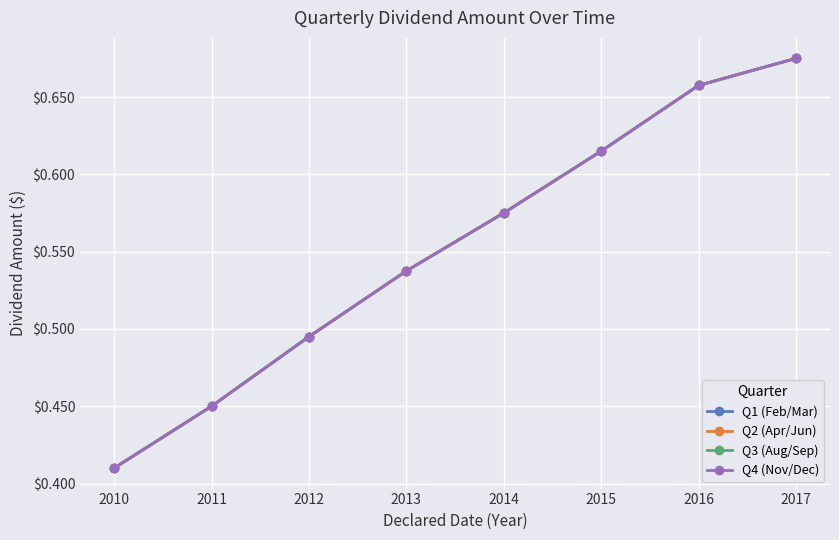

Does the chart display data point markers on the line(s)?

Yes